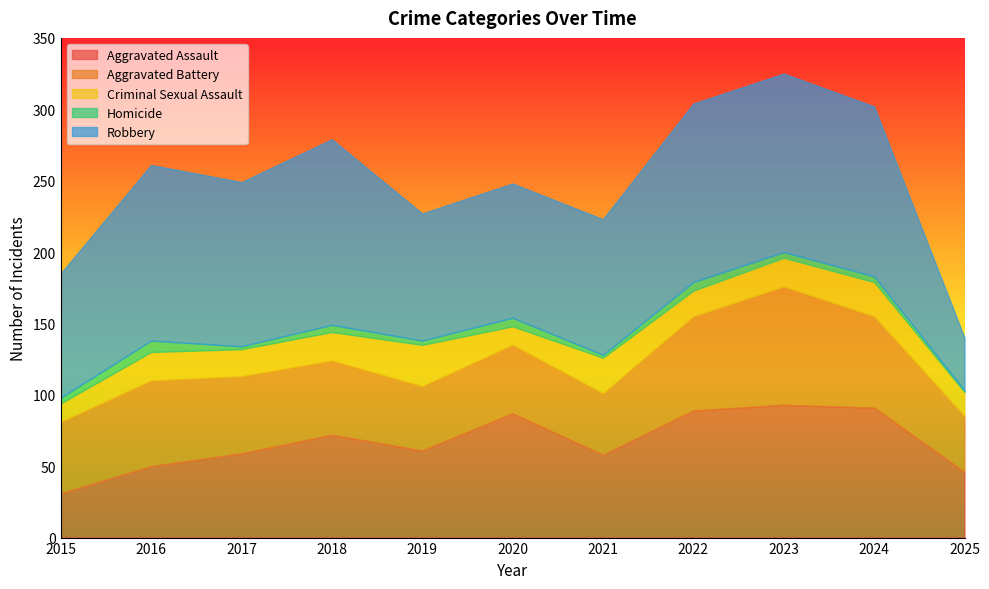

Which series has the widest spread of values?

Robbery